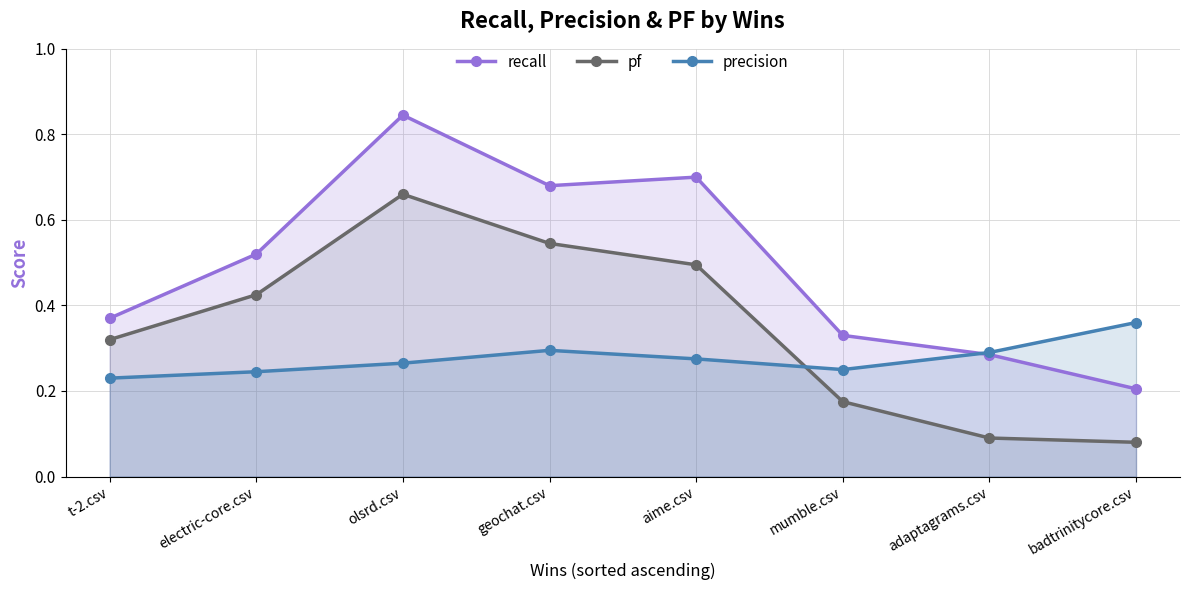

True or false: pf and precision cross at least once.

True